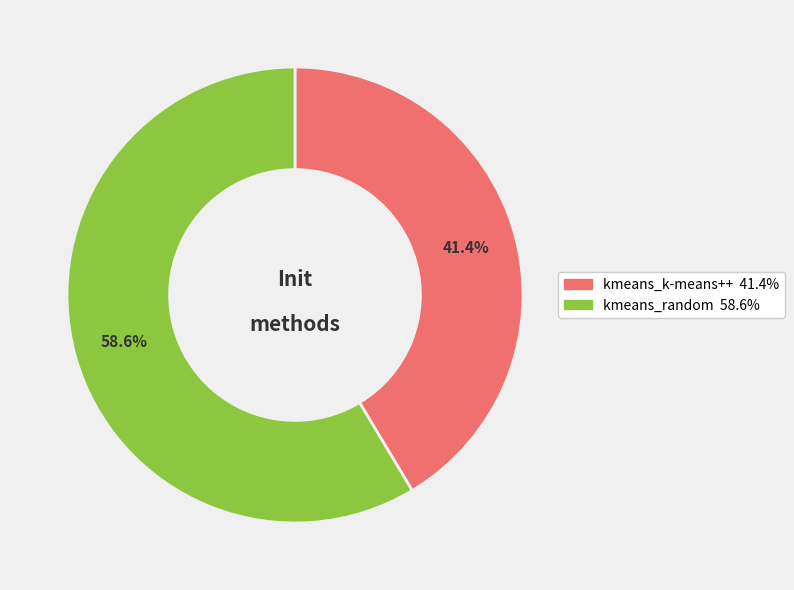

What is the ratio of the value at kmeans_random to the value at kmeans_k-means++?

1.4